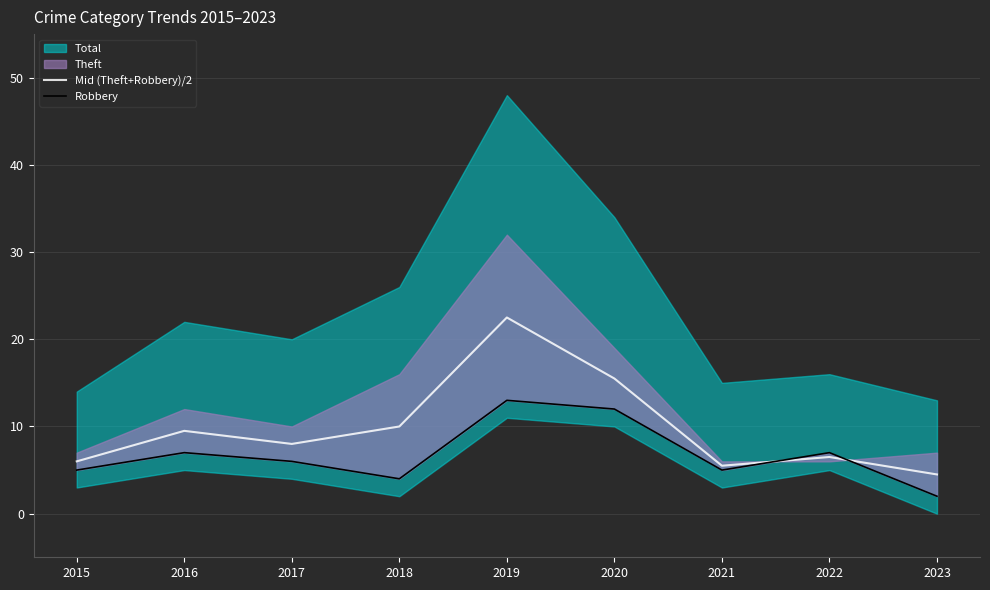

Where do Robbery and Mid (Theft+Robbery)/2 first cross each other?

2021 and 2022